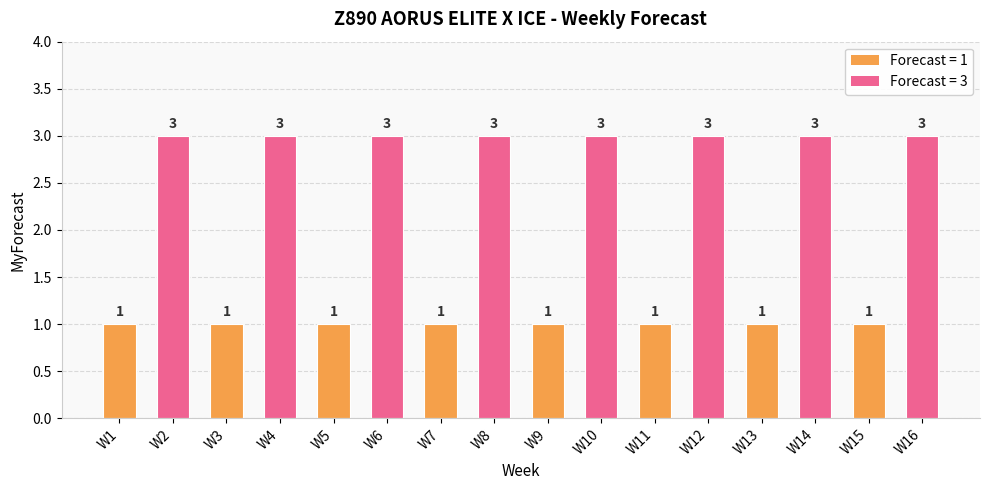

Is it true that the value at W13 is 1?

True